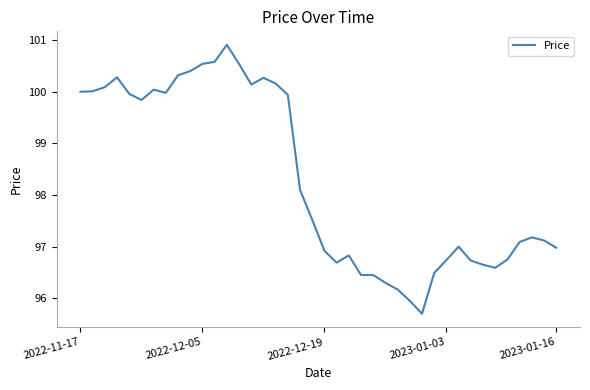

What is the smallest value displayed?

95.7